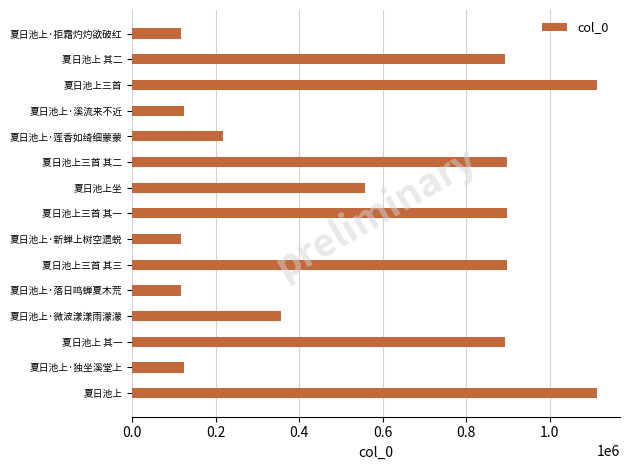

What is the approximate value at 夏日池上·微波漾漾雨濛濛?

356195